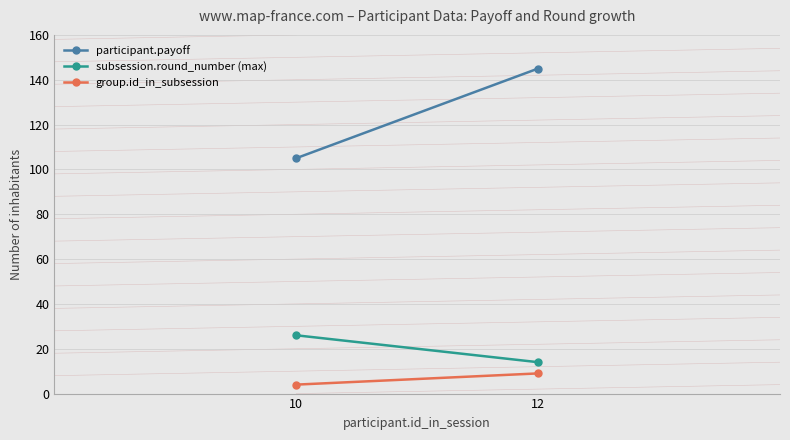

What are all the series names shown in the legend?

participant.payoff, subsession.round_number (max), group.id_in_subsession